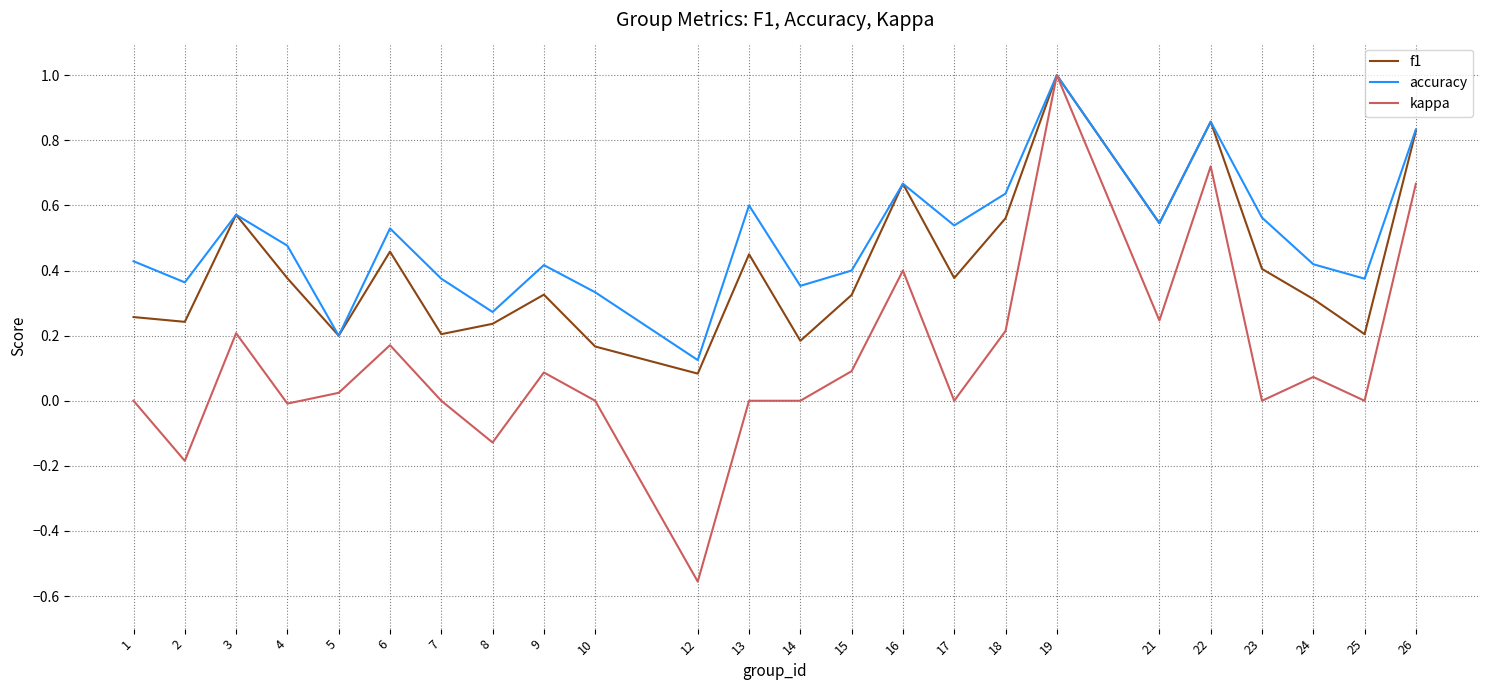

At 23, list the series in order from smallest to largest.

kappa, f1, accuracy